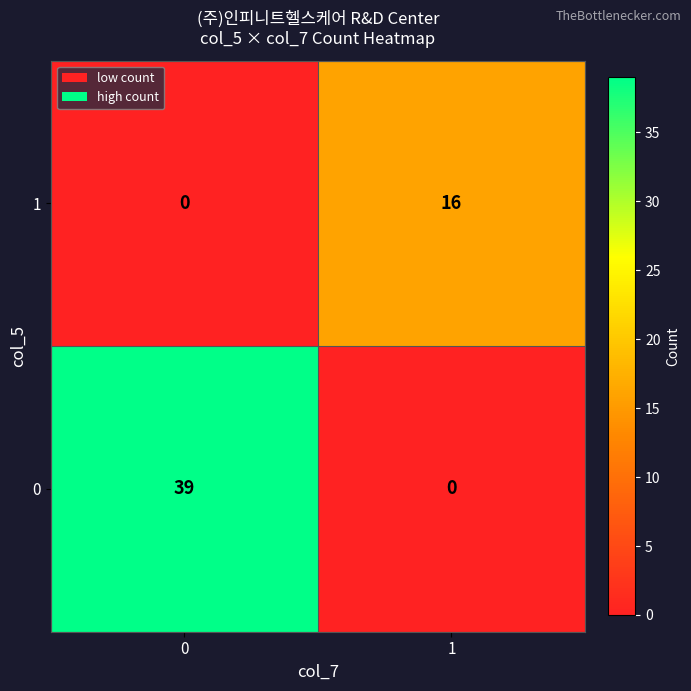

Which series changed the most between 0 and 1?

0